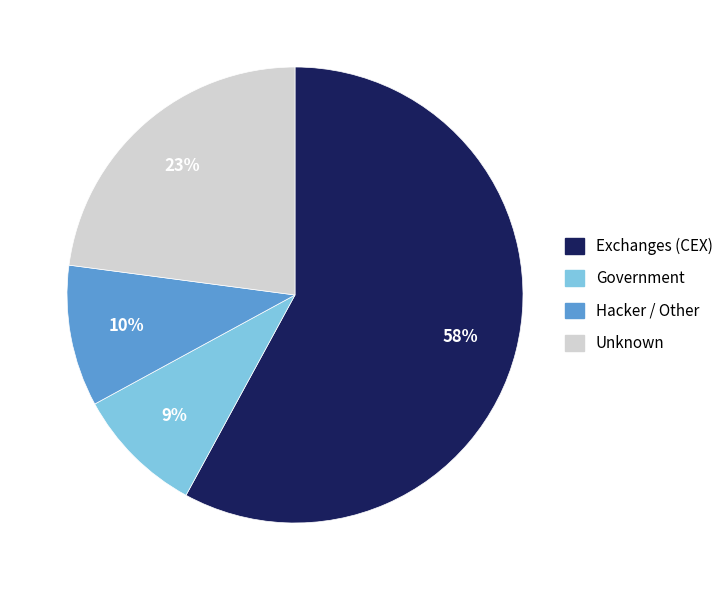

To the nearest percent, what is the difference between the largest and smallest slice percentages?

49%